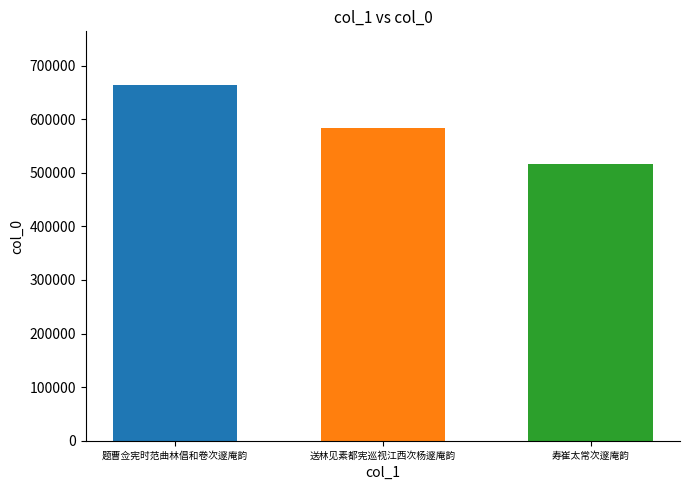

What is the spread (max minus min) of values at 送林见素都宪巡视江西次杨邃庵韵?

147885